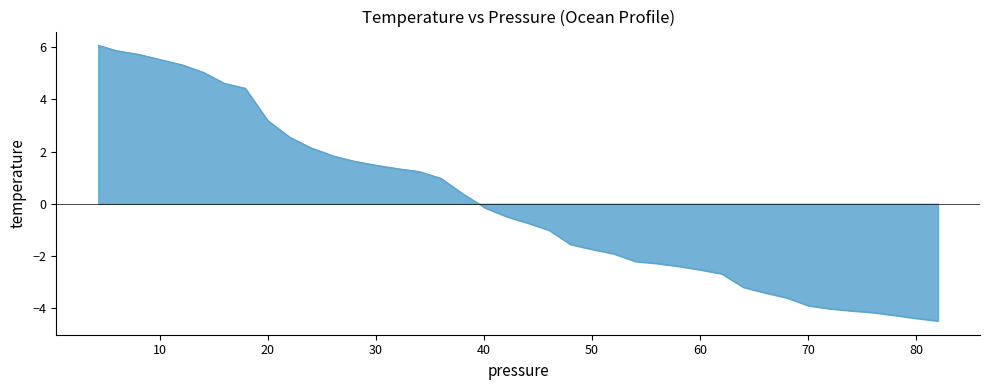

What is the difference between the maximum and minimum values?

10.6